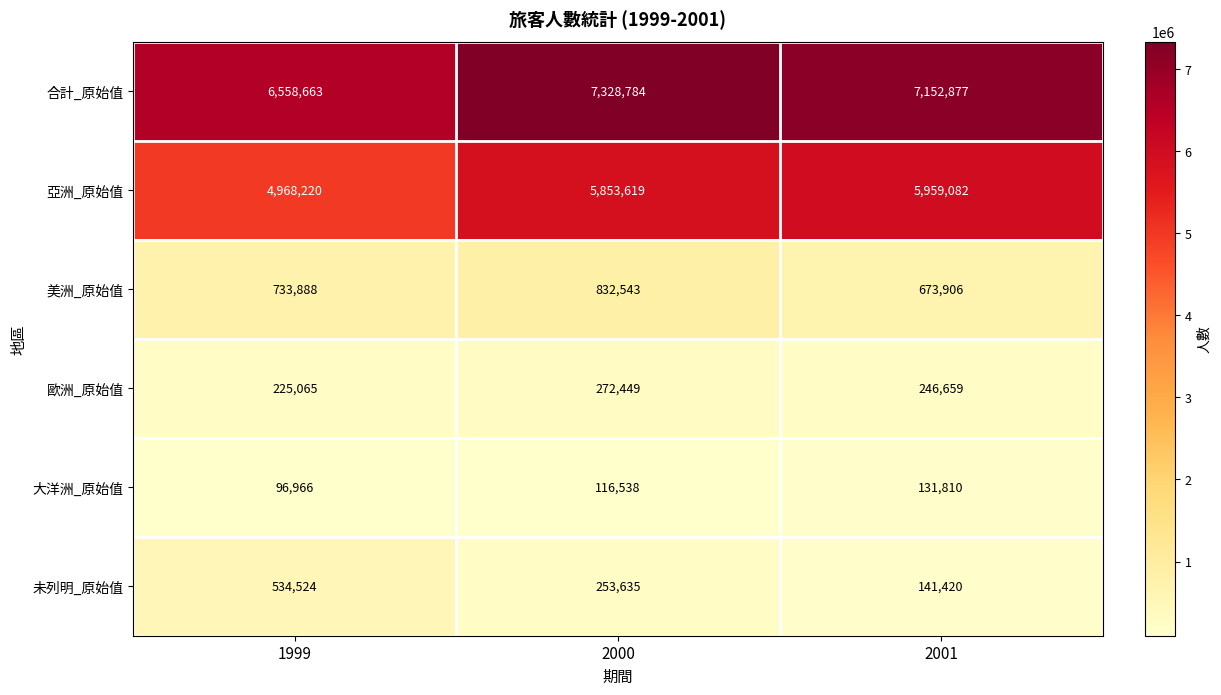

How many 大洋洲_原始值 values are between 96966 and 131810?

3